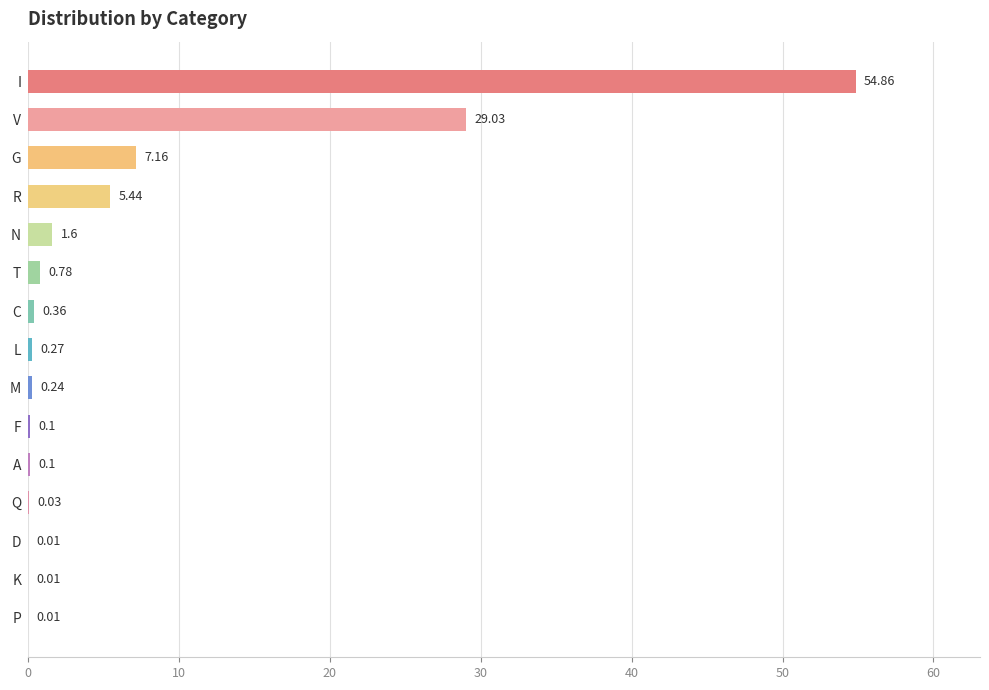

Between R and V, which is larger?

V